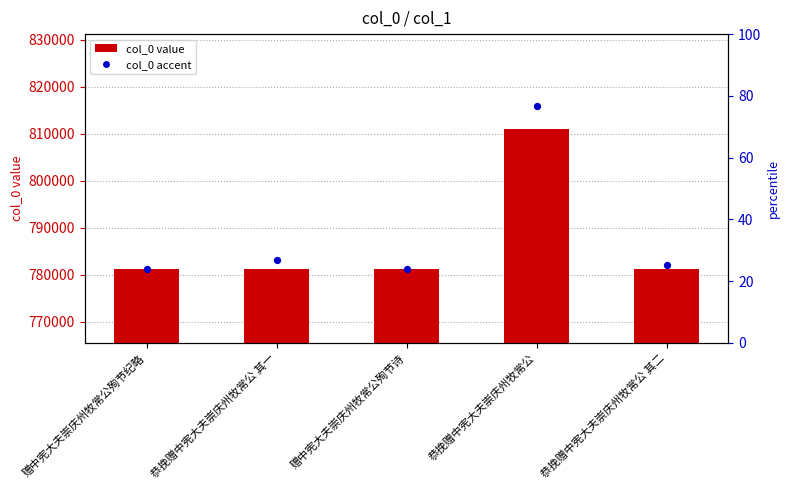

What is the ratio of the value at 恭挽赠中宪大夫崇庆州牧常公 to the value at 赠中宪大夫崇庆州牧常公殉节纪略?

1.0